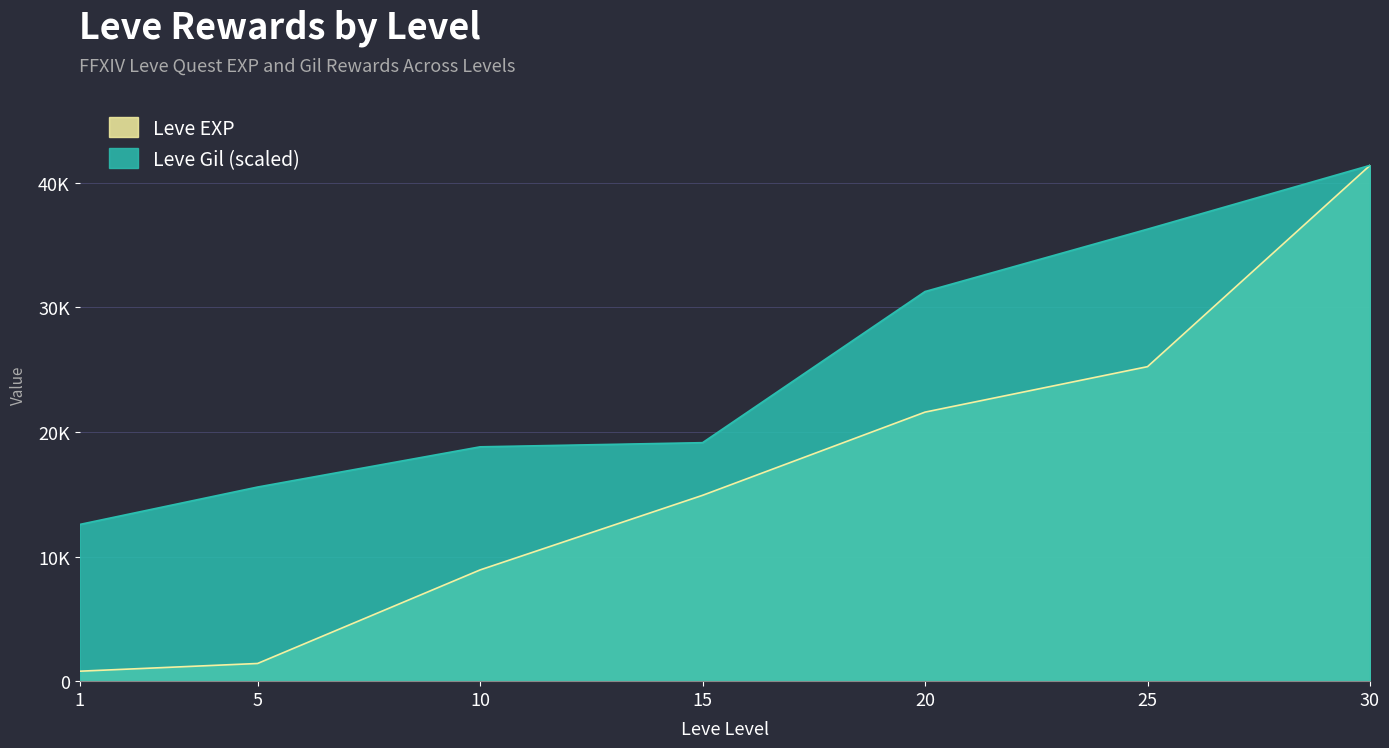

What are all the series names shown in the legend?

Leve EXP, Leve Gil (scaled)